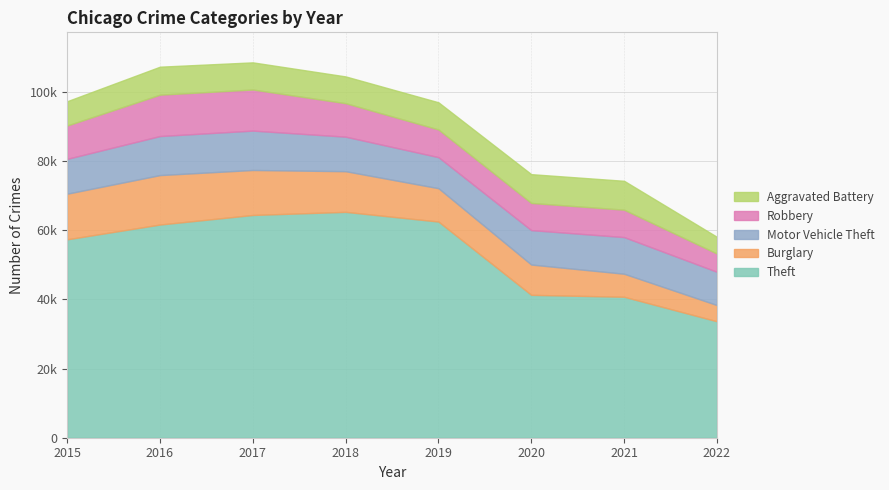

Count the number of data series in this chart.

5